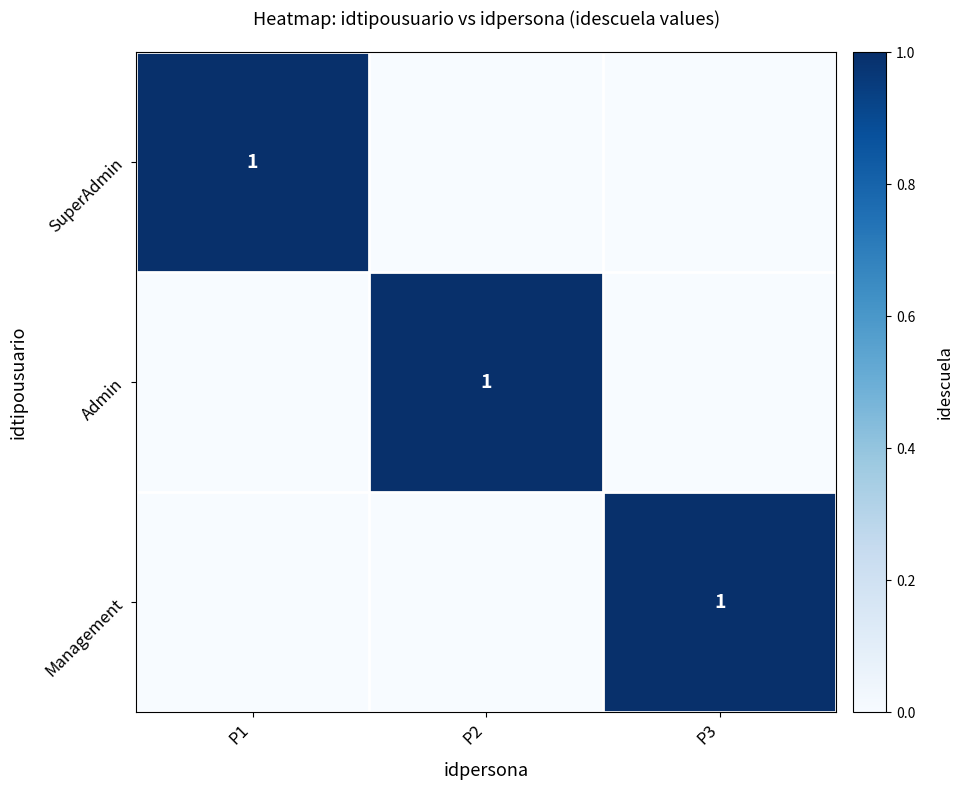

At how many categories does at least one series exceed 0?

3